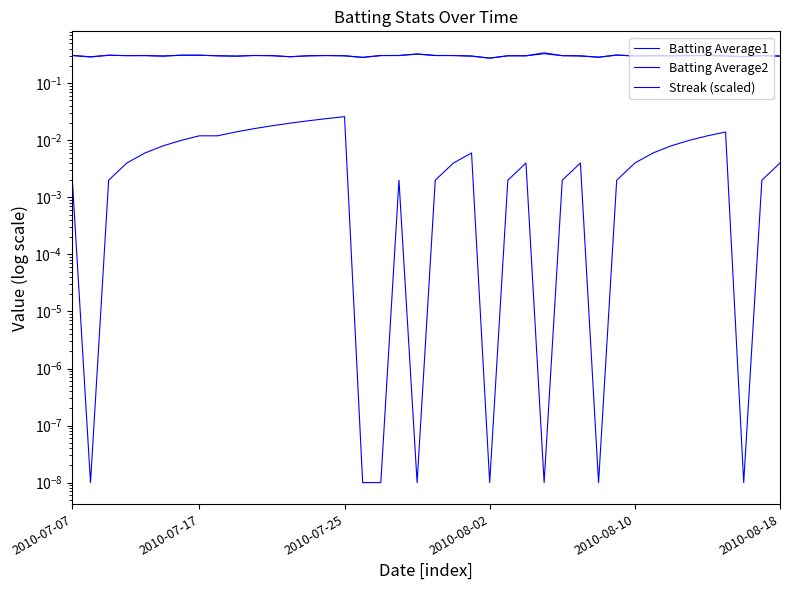

What is the value of the Batting Average1 point at the 3rd from the left?

0.3